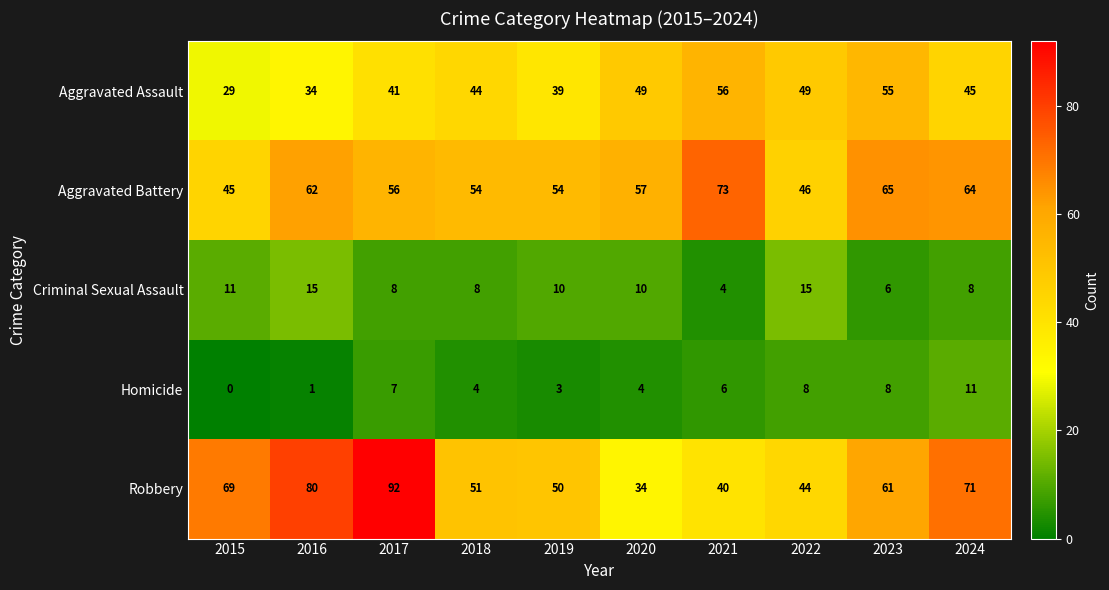

True or false: Aggravated Battery has a value of 9 at 2022.

False